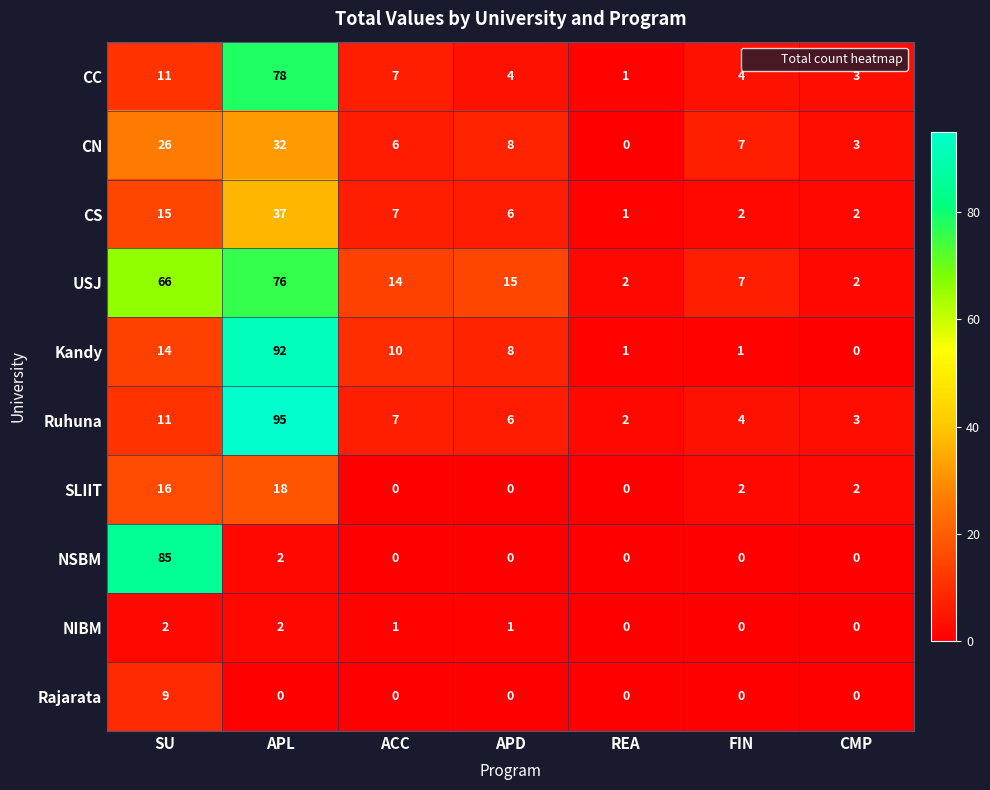

How many distinct data groups are displayed?

10